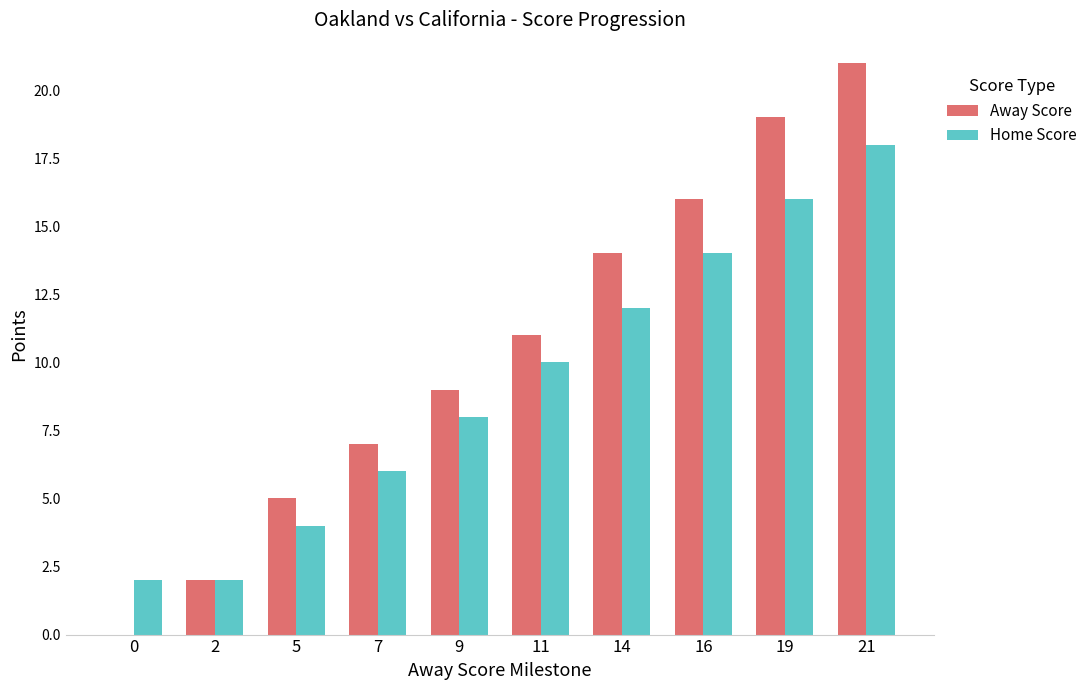

Which label corresponds to the largest value in the chart?

21